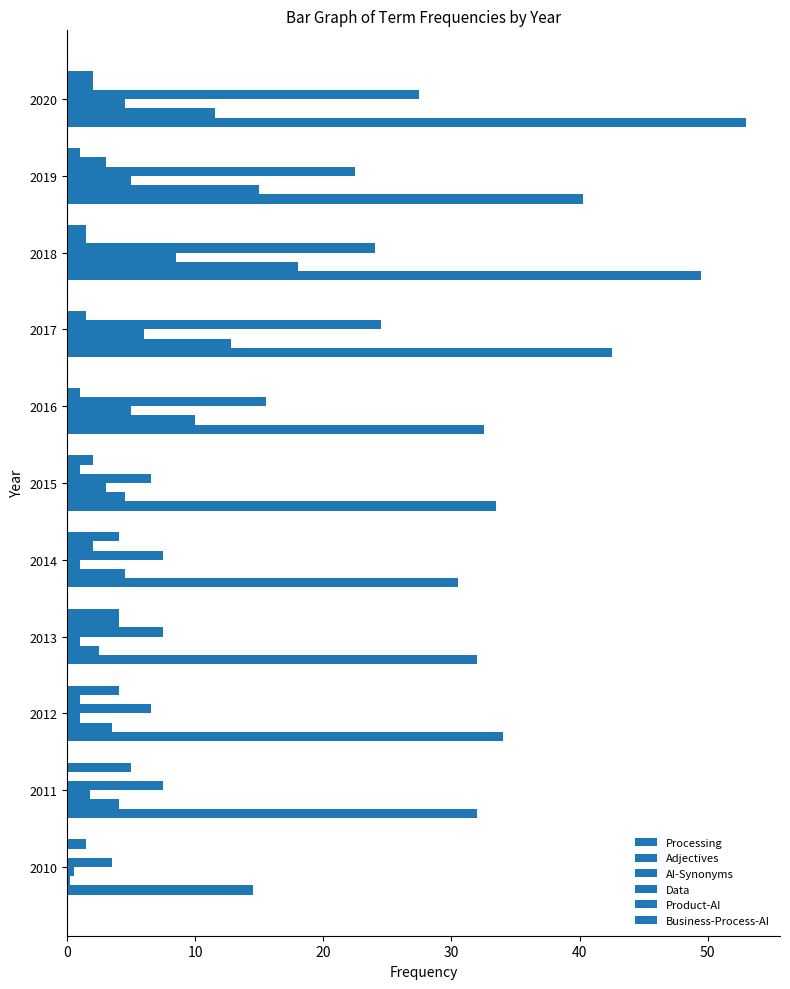

Count the number of data series in this chart.

6